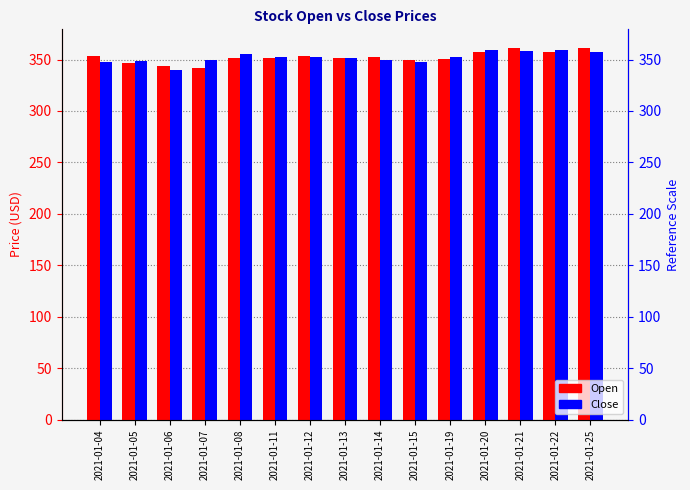

Are the bars grouped side by side (vs. stacked)?

Yes